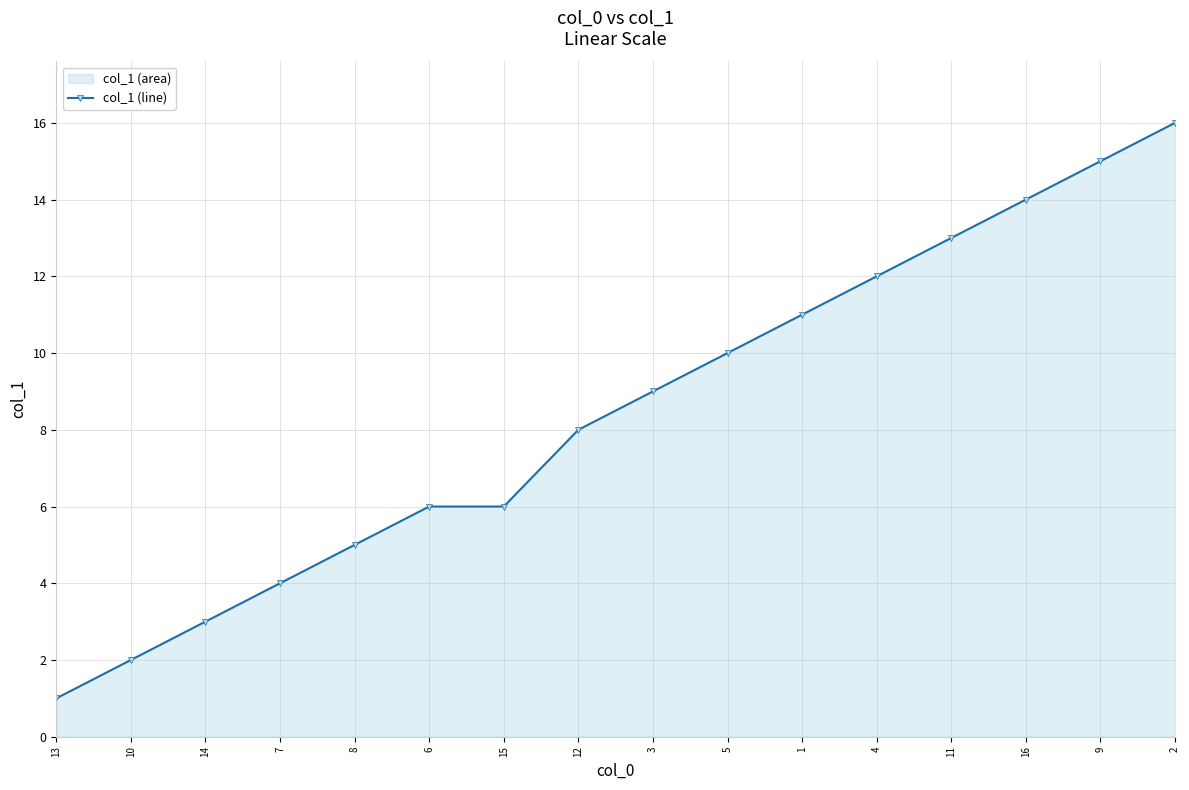

Which has a higher value, 3 or 15?

3